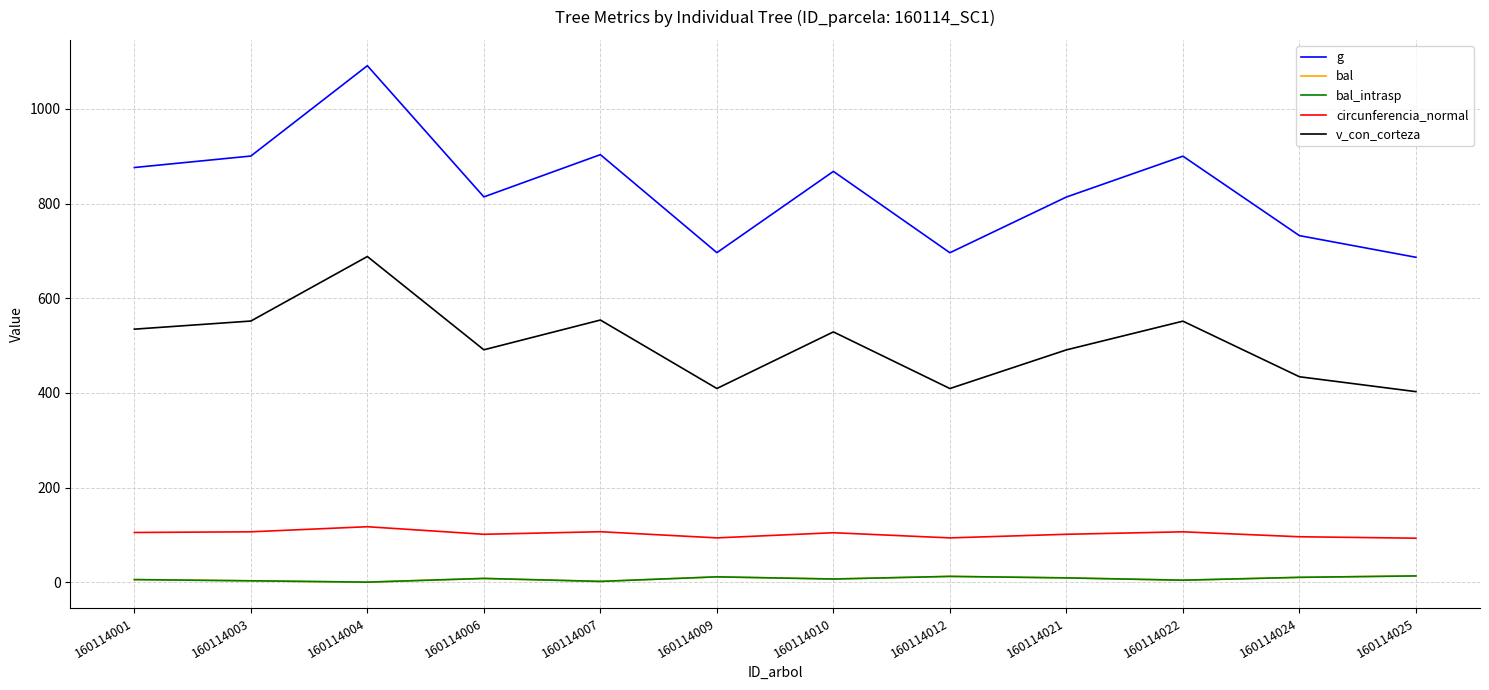

Is the value of bal_intrasp at 160114009 greater than the value of circunferencia_normal at 160114009?

No